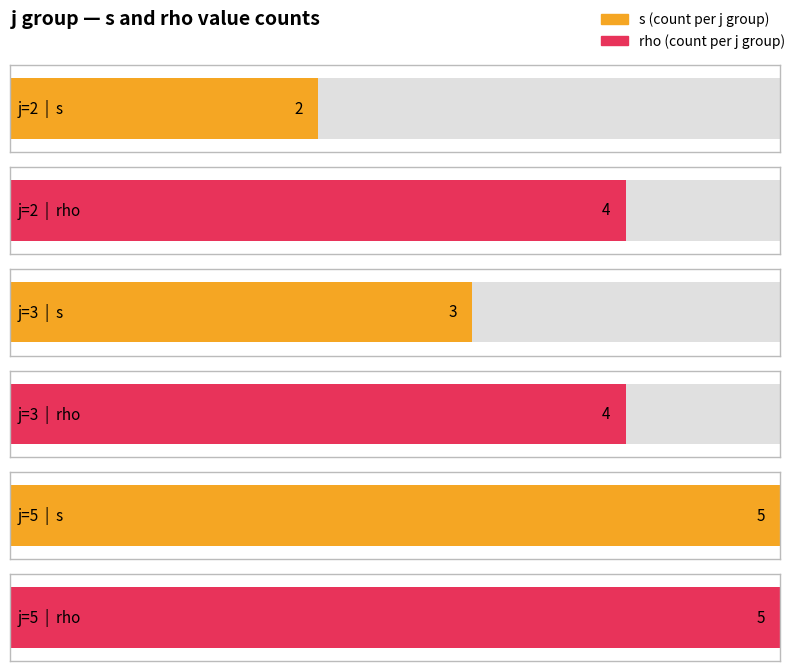

What is the value of the s bar at the 2nd from the left?

3